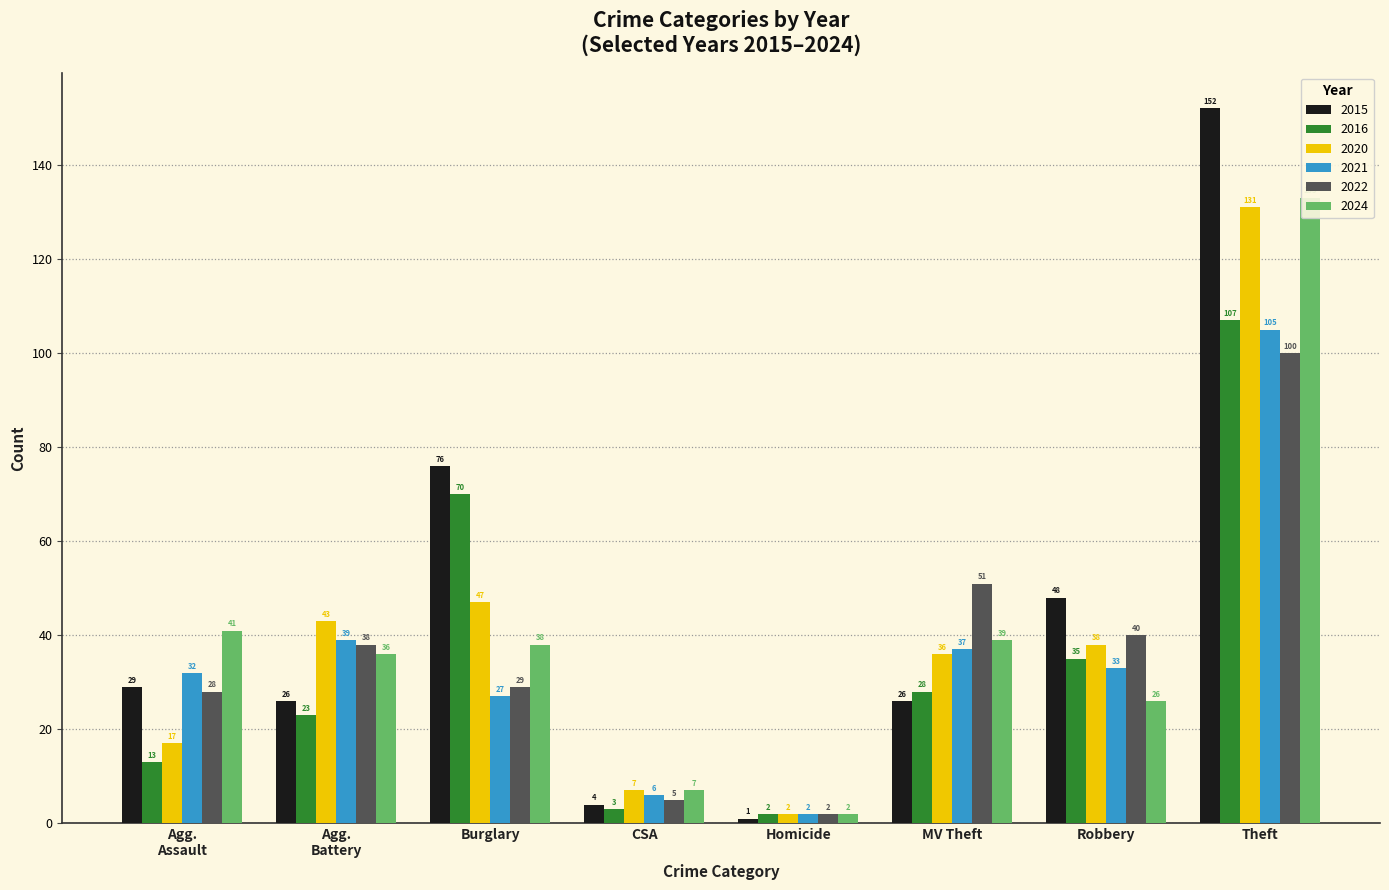

At which category is the sum across all series the highest?

Theft